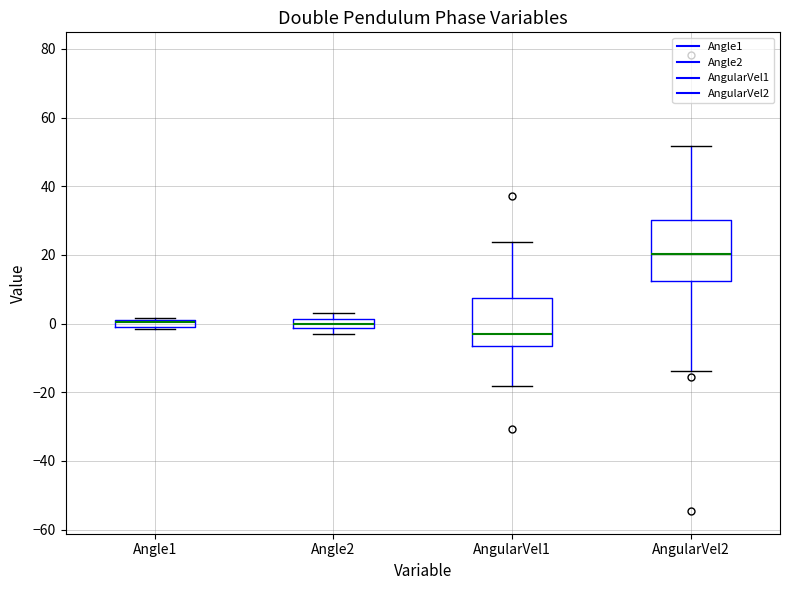

Comparing the boxes themselves (not the whiskers), which one is the tallest?

AngularVel2